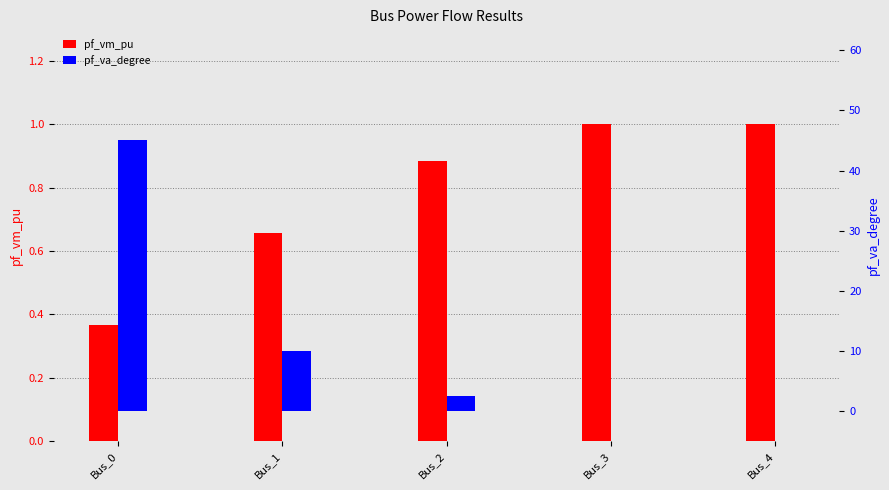

What is the total value across all series at Bus_0?

45.4